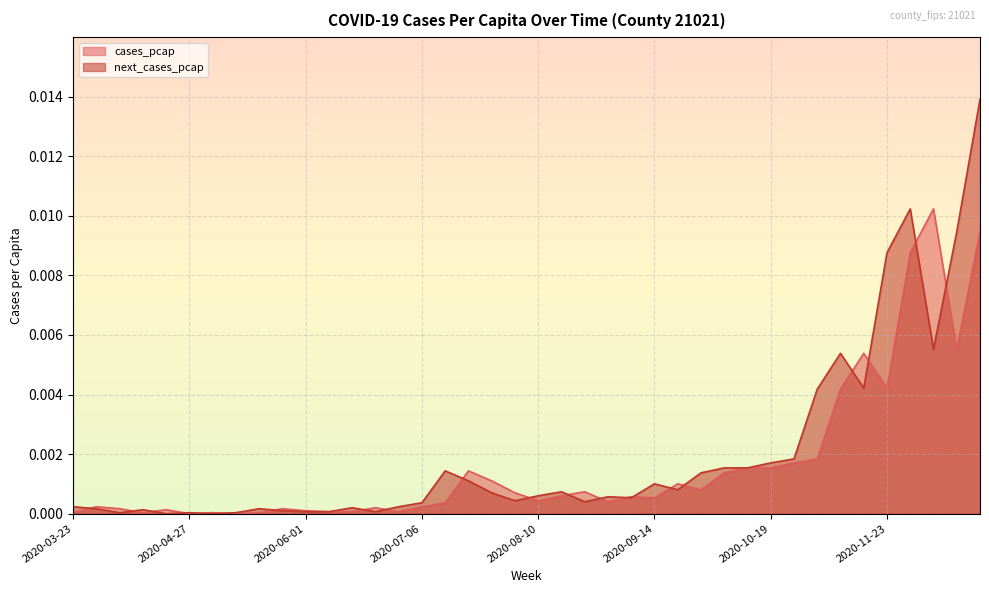

How many lines are shown in the chart?

2